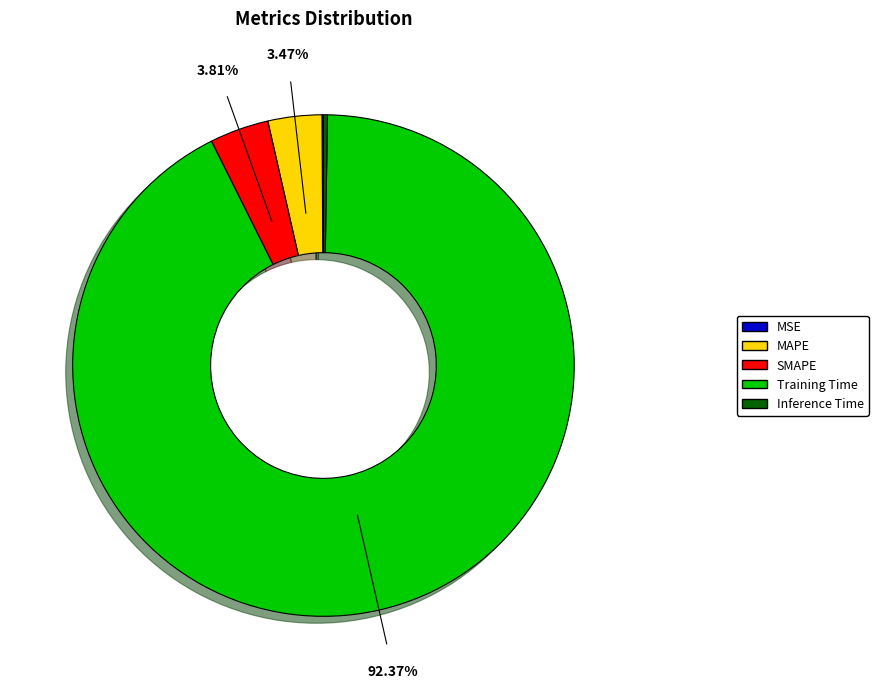

What is the largest slice in the pie chart?

Training Time